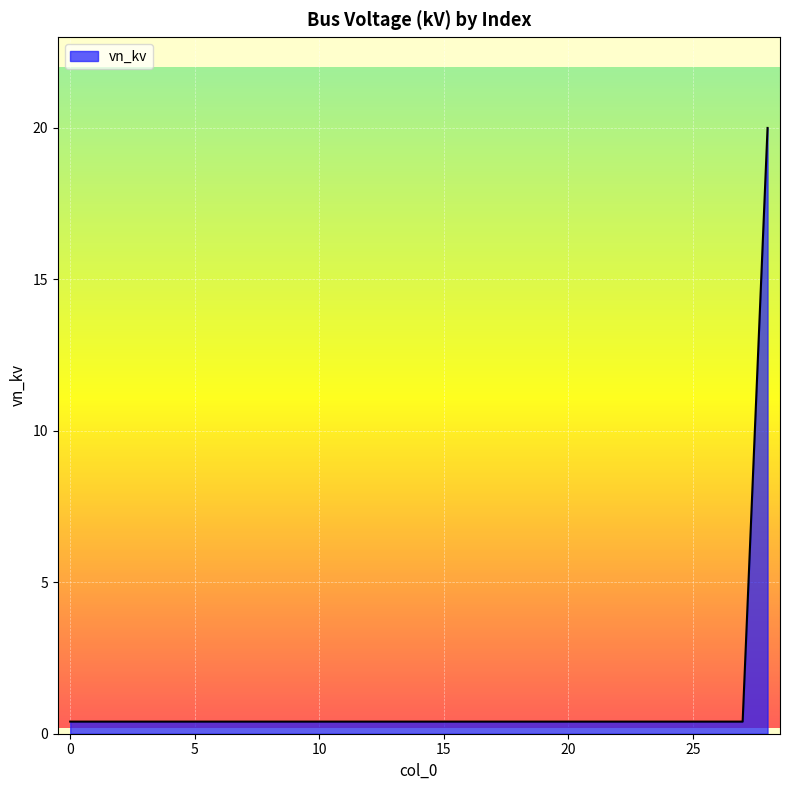

What is the average value?

1.1